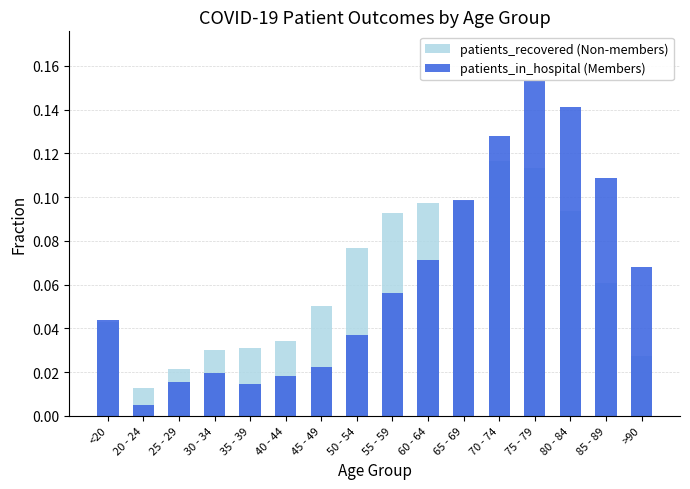

How many data points does each series have?

16